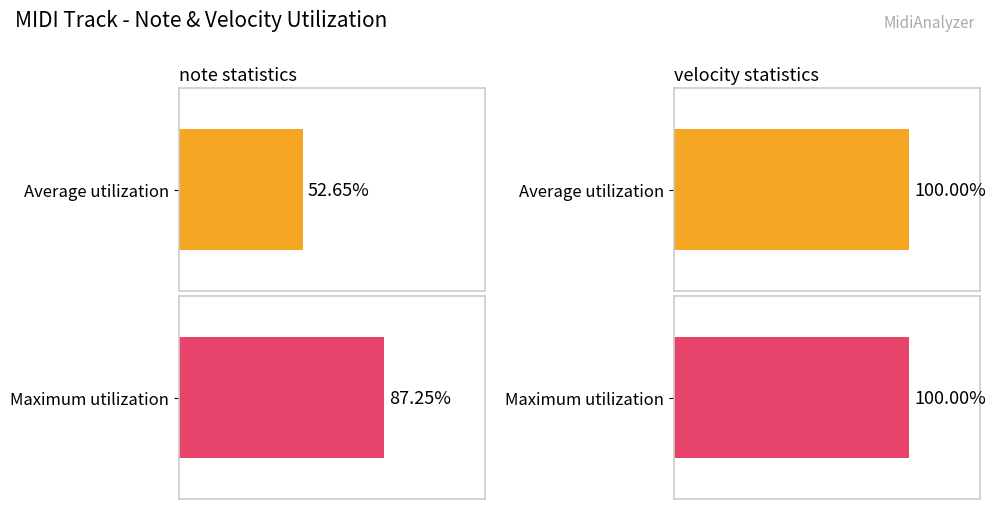

Rank the categories by Average utilization value from highest to lowest.

velocity, note